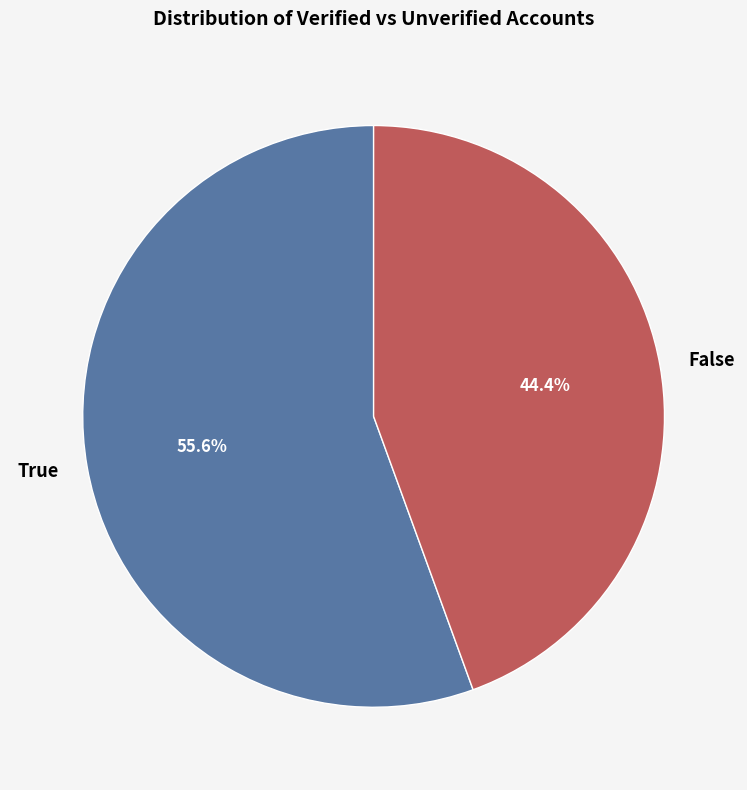

What is the ratio of the value at False to the value at True?

0.8